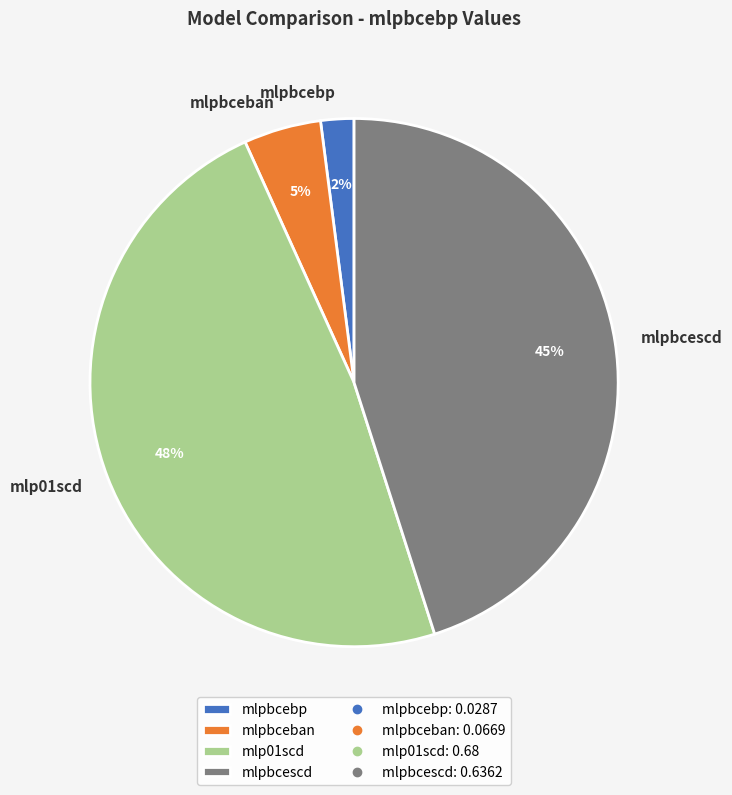

Between mlpbceban and mlp01scd, which is larger?

mlp01scd